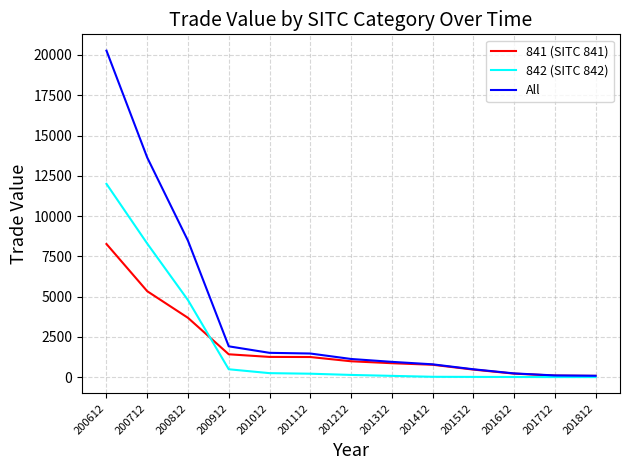

What is the minimum value shown in the chart?

8.8